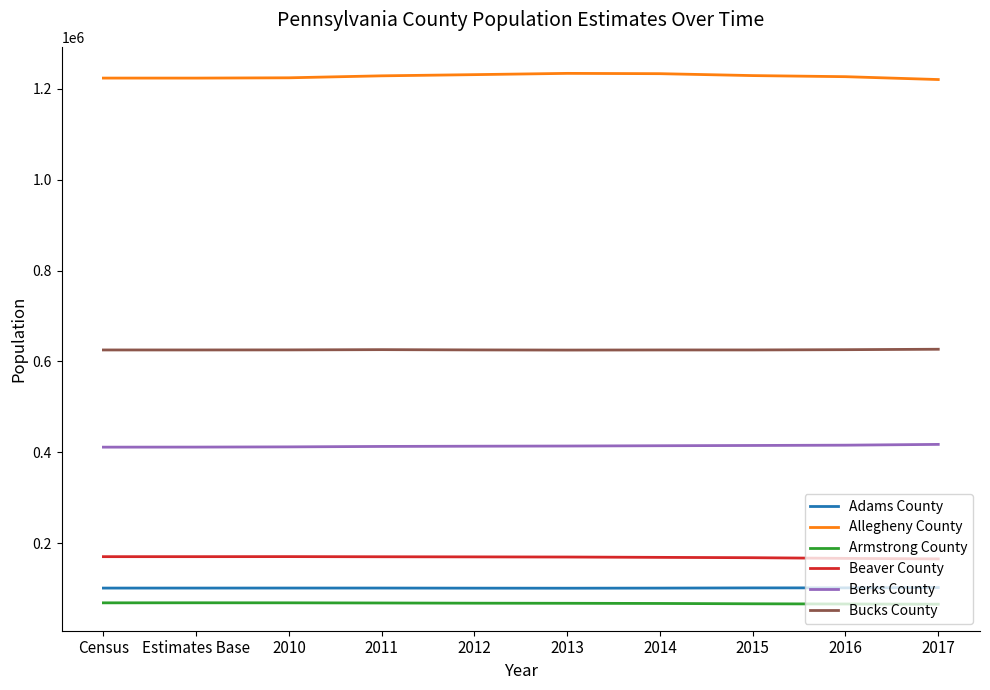

What is the smallest value displayed?

65991